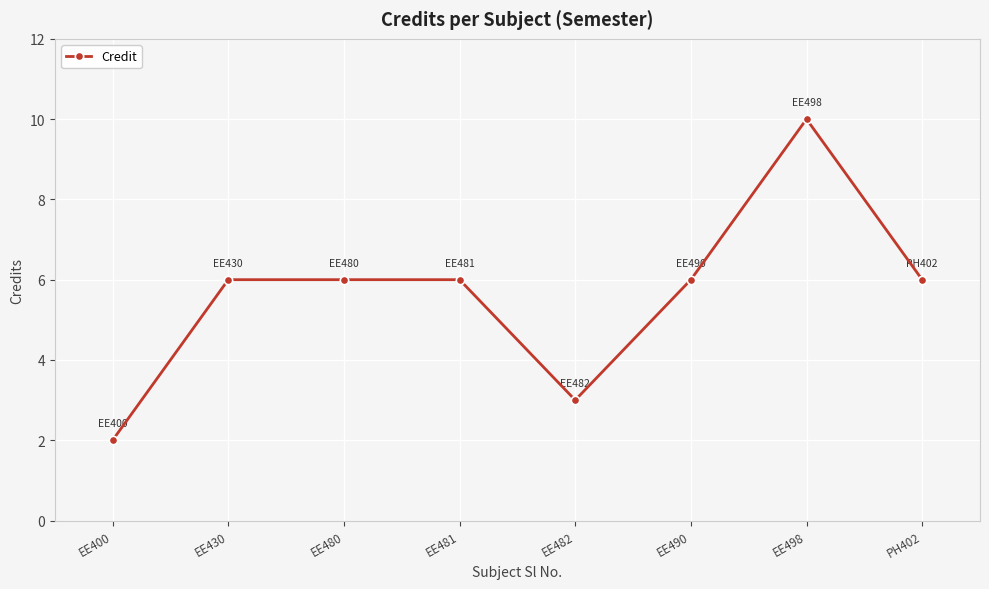

The chart shows a value of 1 at EE482. True or false?

False